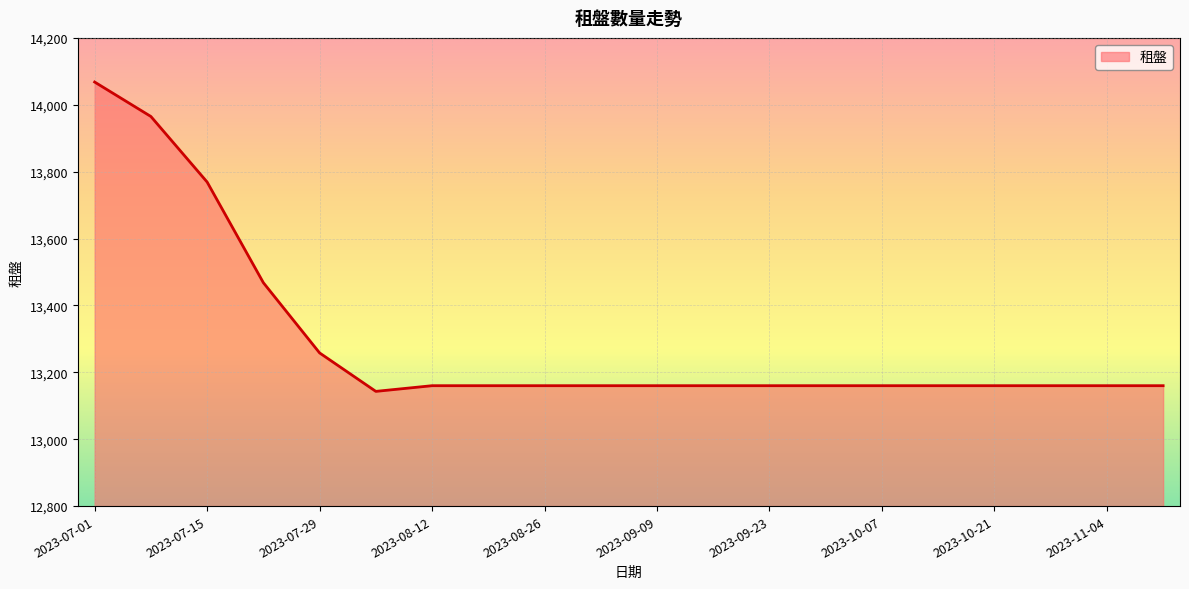

What is the smallest value displayed?

13143